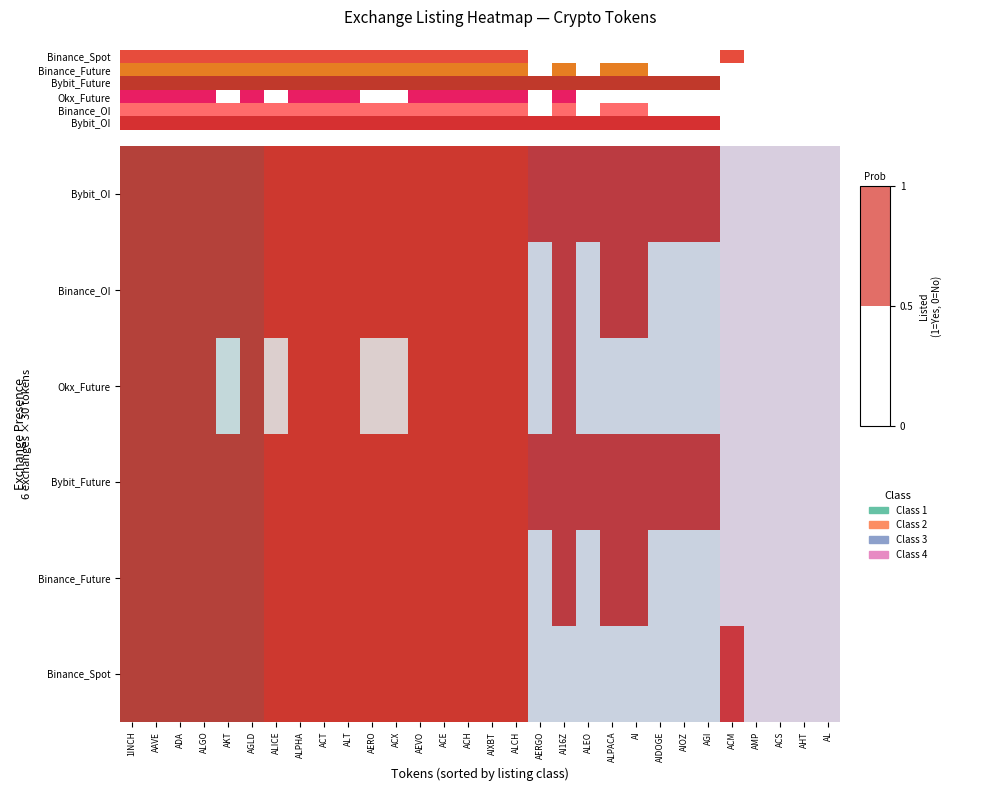

What is the difference between the second highest and second lowest values in the Binance_OI series?

1